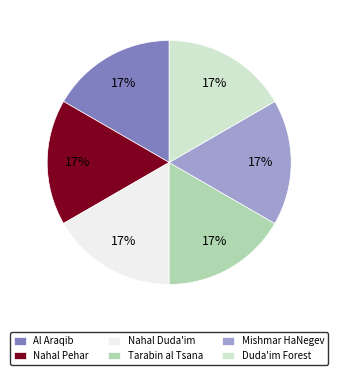

Is it true that Nahal Duda'im is 8% of the pie?

False